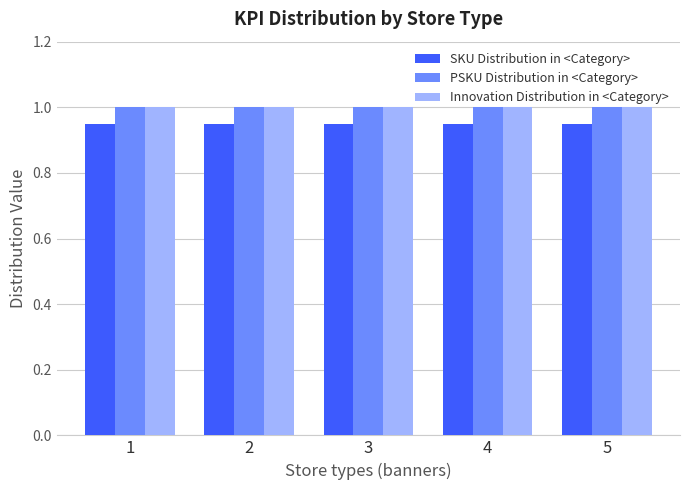

What are all the series names shown in the legend?

SKU Distribution in <Category>, PSKU Distribution in <Category>, Innovation Distribution in <Category>